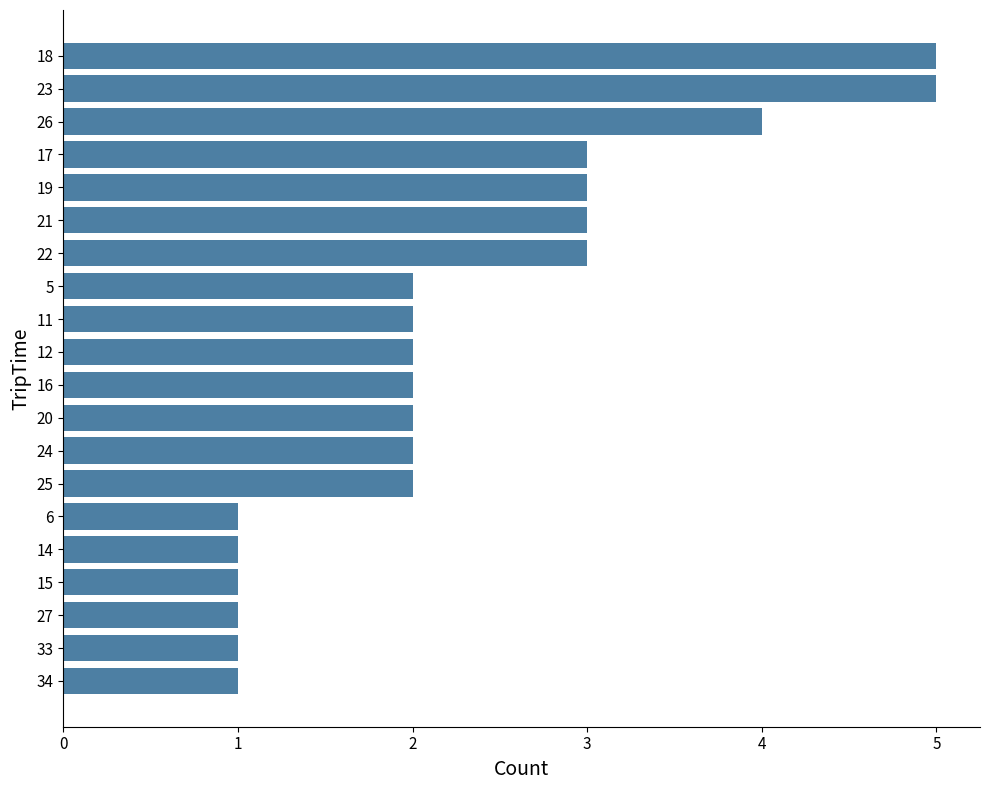

What is the difference between the maximum and minimum values?

4